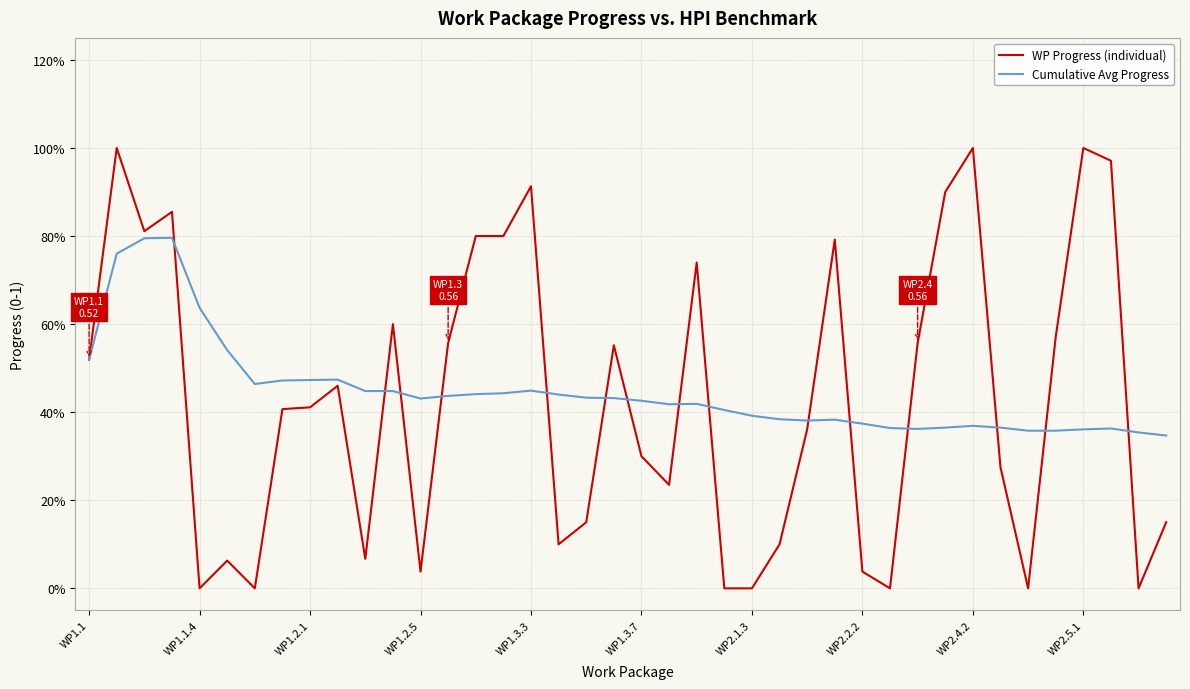

At how many categories does at least one series exceed 0?

40